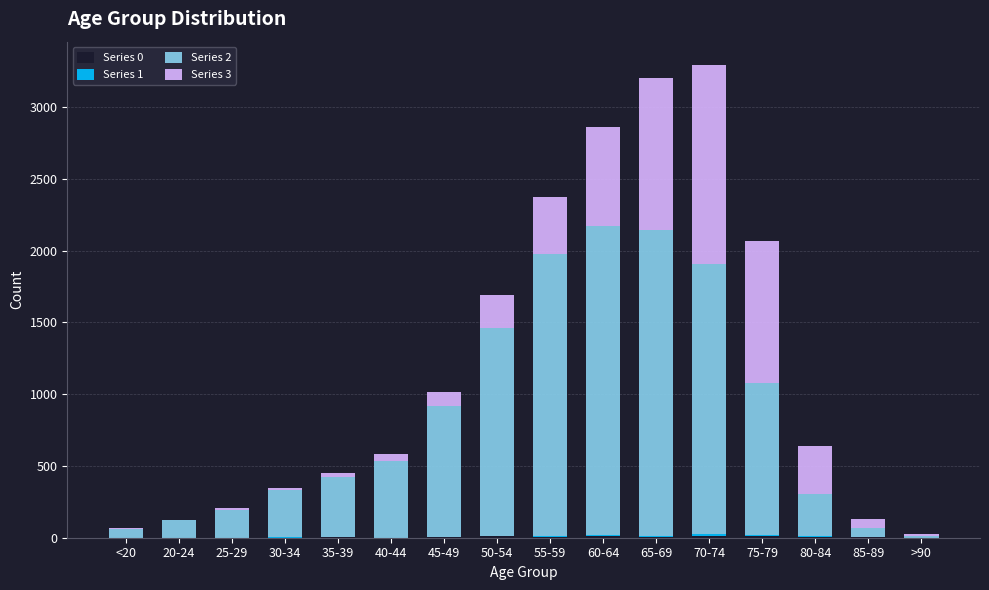

How many categories are shown in the chart?

16